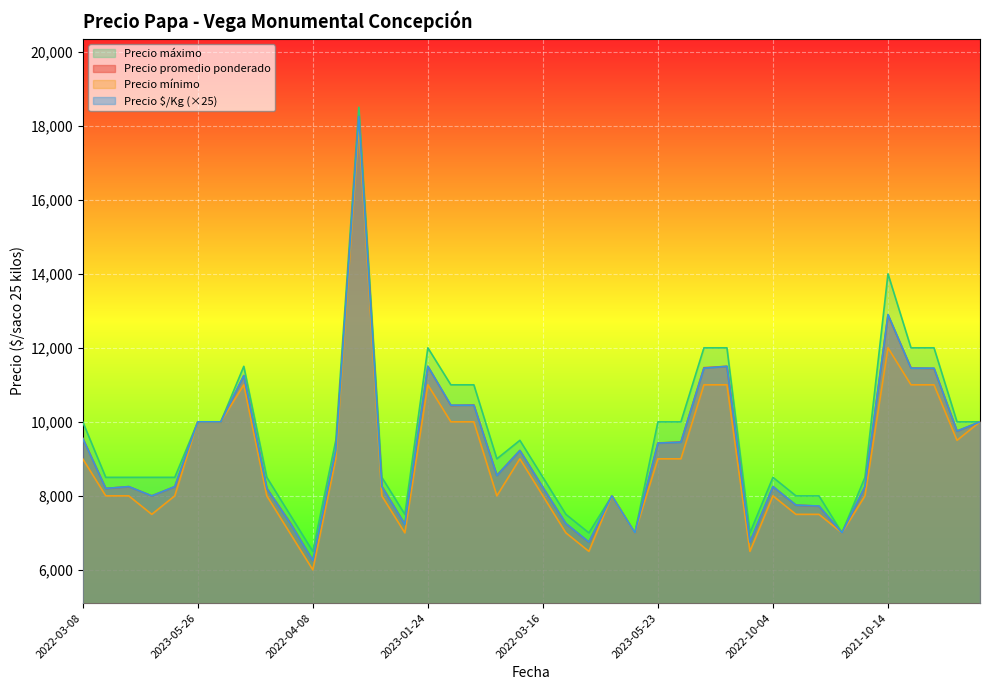

How many distinct data groups are displayed?

4